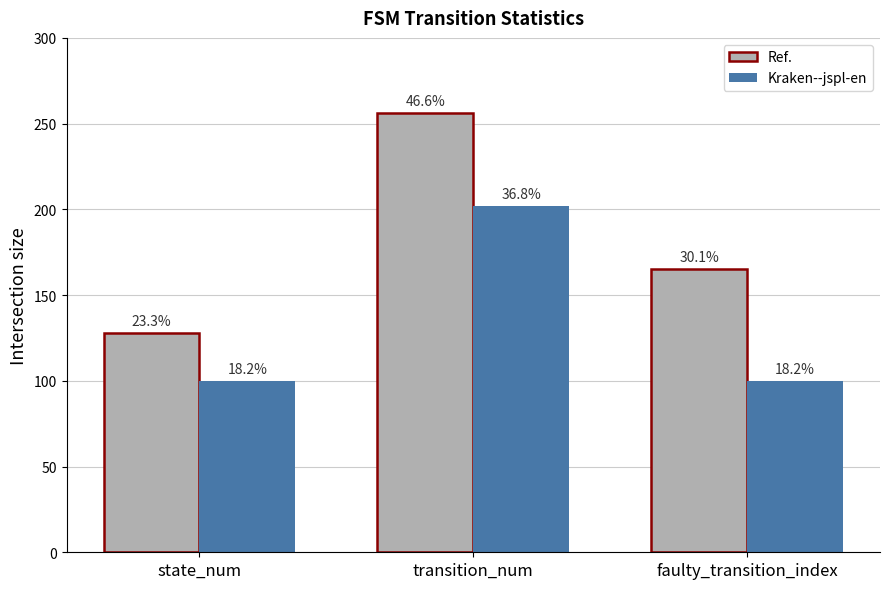

What are all the series names shown in the legend?

Ref., Kraken--jspl-en